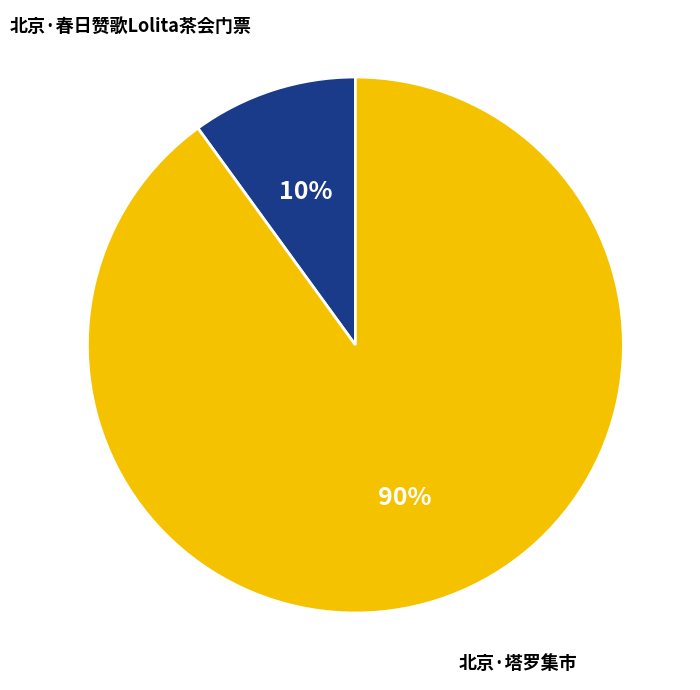

To the nearest percent, what is the average slice percentage?

50%